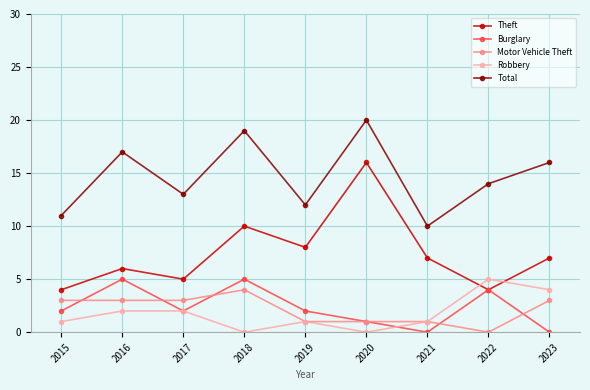

What is the maximum value shown in the chart?

20